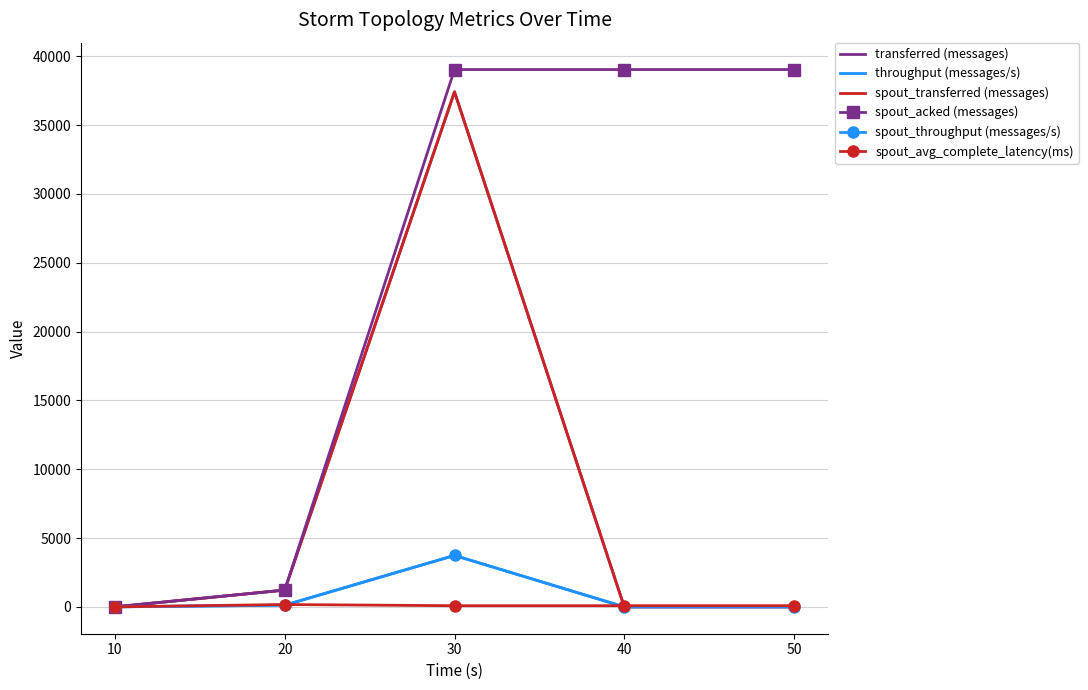

What is the difference between the maximum and minimum values in the spout_transferred (messages) series?

37420.0